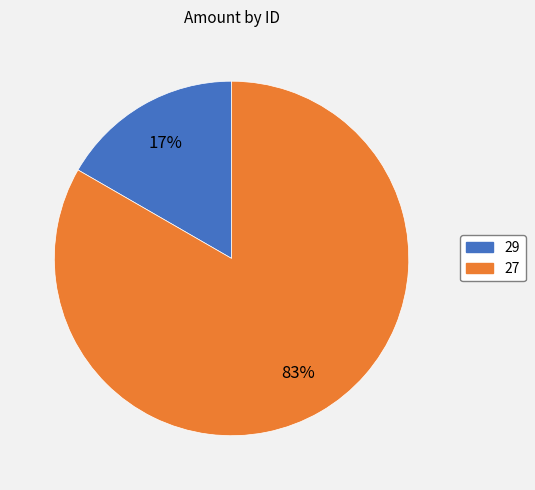

To the nearest percent, what portion does 29 represent?

17%